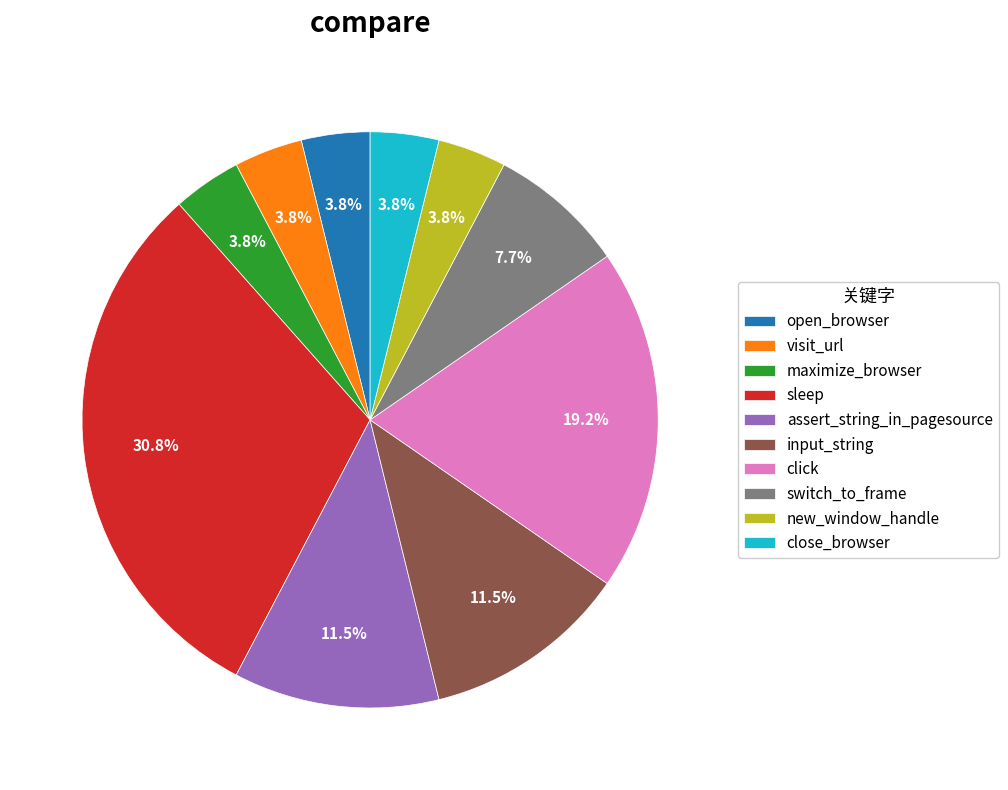

How many segments does this pie chart have?

10